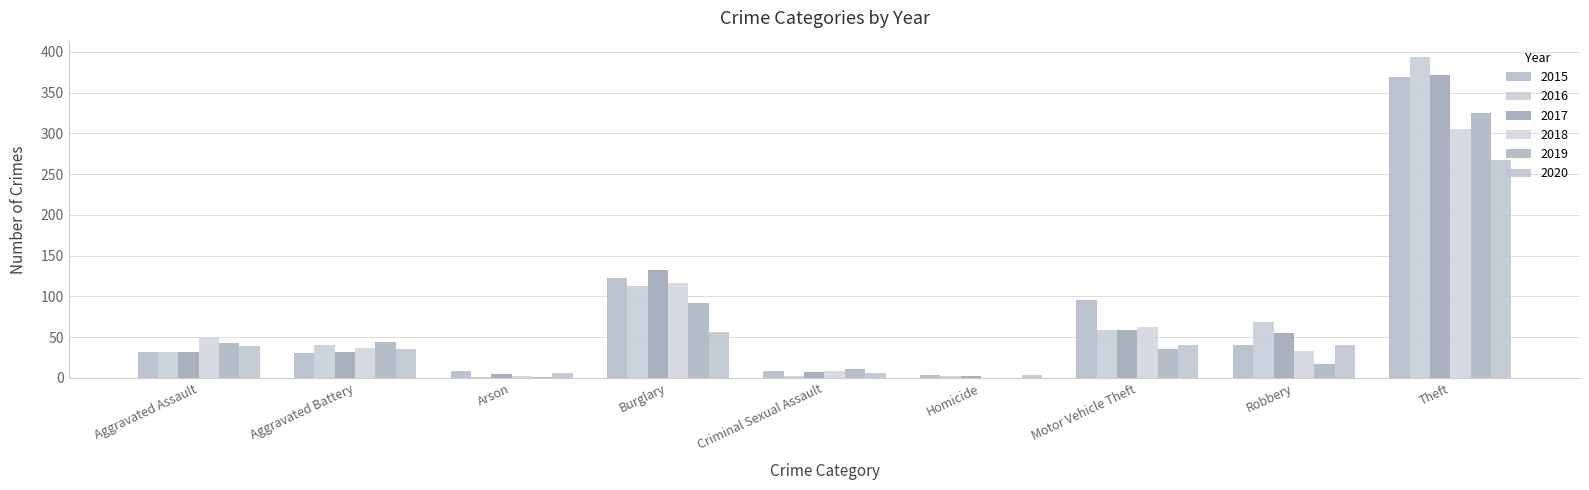

Does the chart contain stacked bars?

No